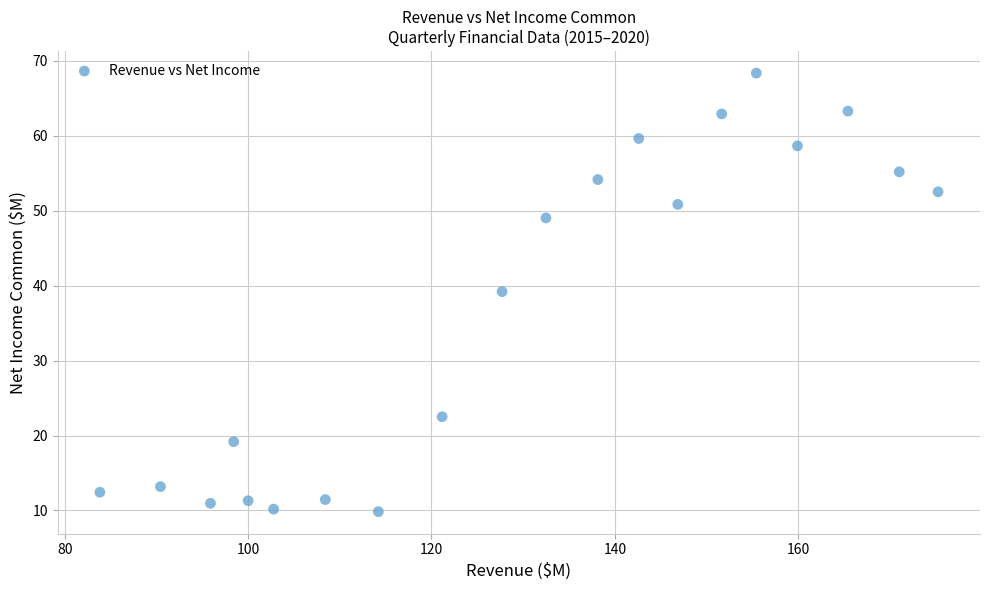

What is the range of X values (max minus min)?

91.4